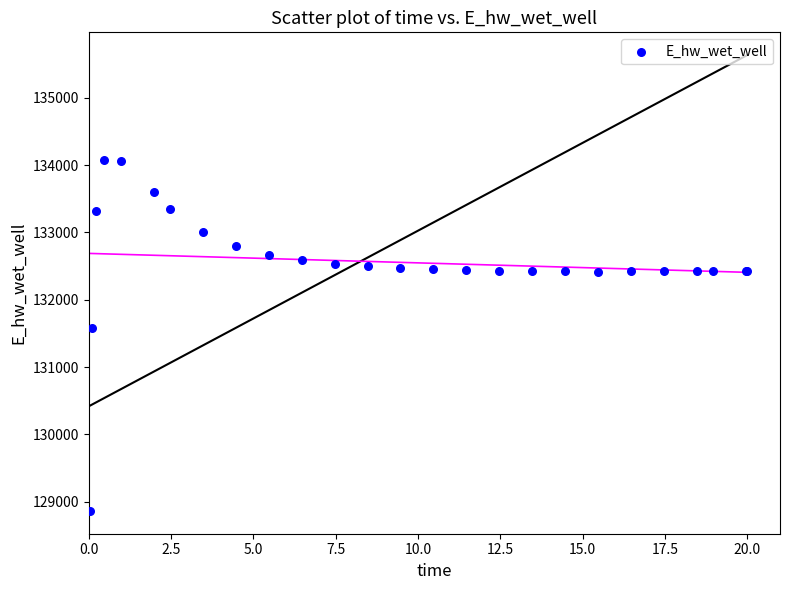

What Y value in the scatter plot is closest to 131467?

131579.1